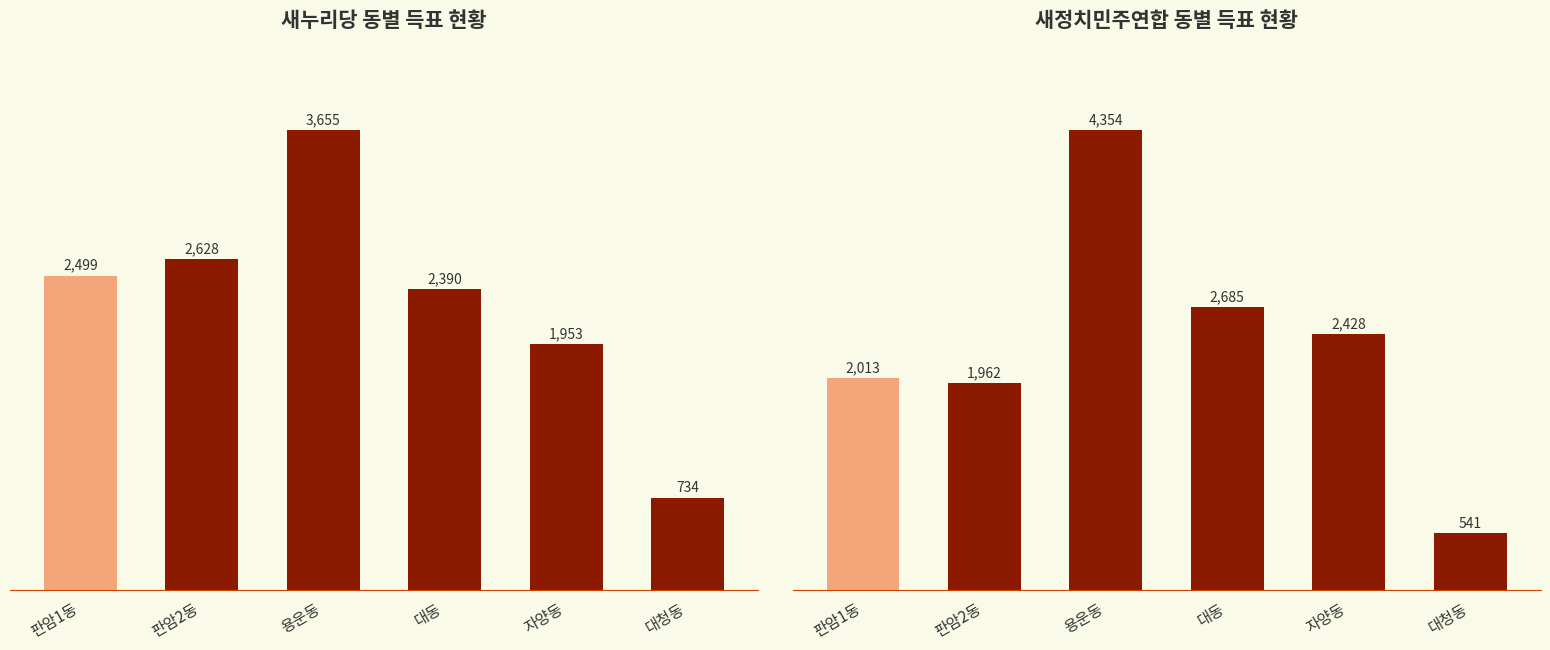

At which category does the chart reach its peak across all series?

용운동